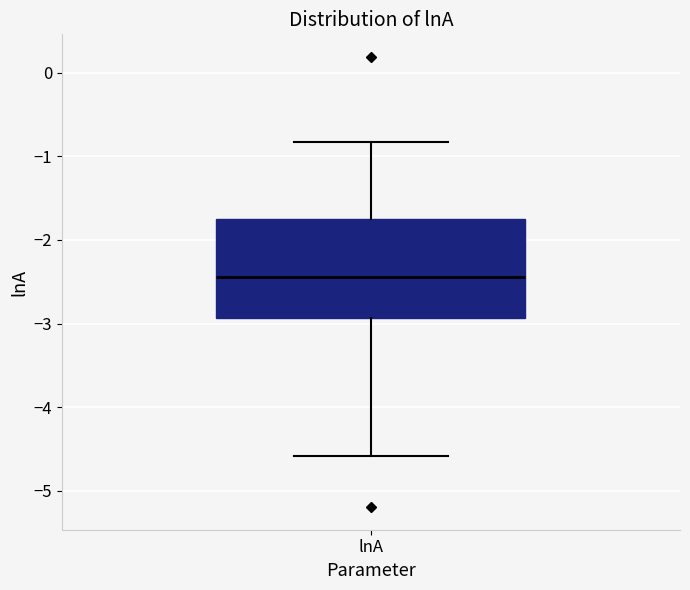

Where does the median line of the box for lnA sit on the y-axis? The values are not printed on the chart, so give them approximately, as read against the axis.

-2.4